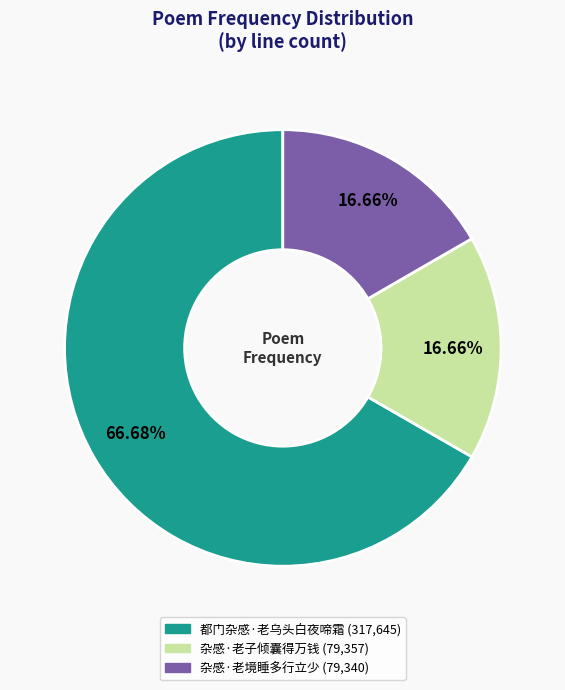

The 都门杂感·老乌头白夜啼霜 slice represents 67% of the pie. True or false?

True